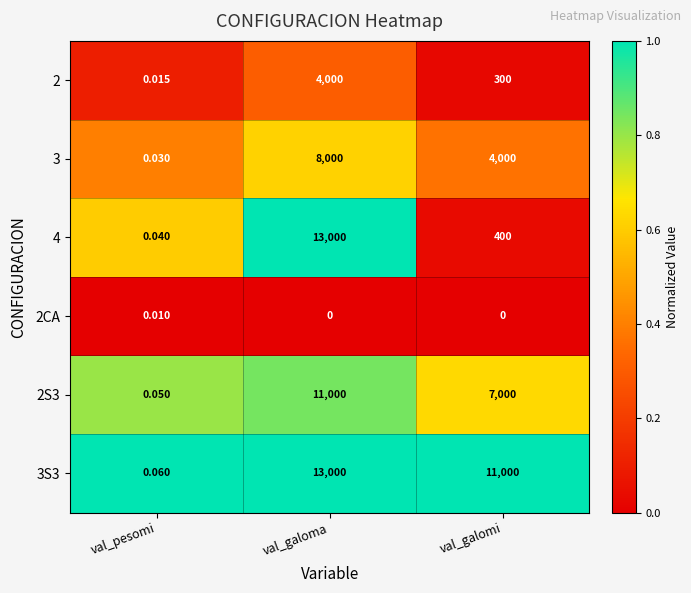

What is the maximum value shown in the chart?

13000.0